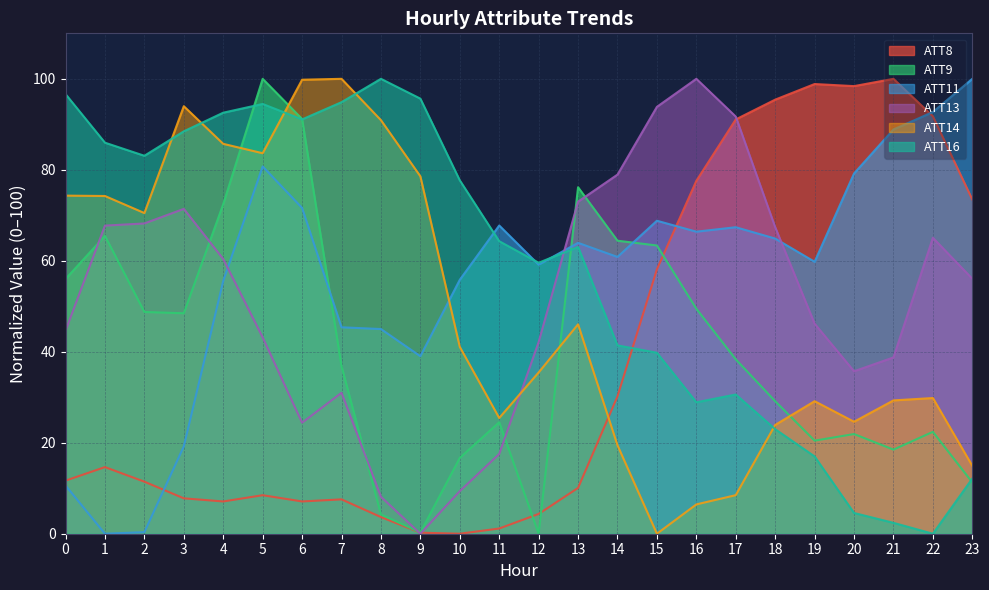

Is it true that ATT13 equals 12.6 at 7?

False